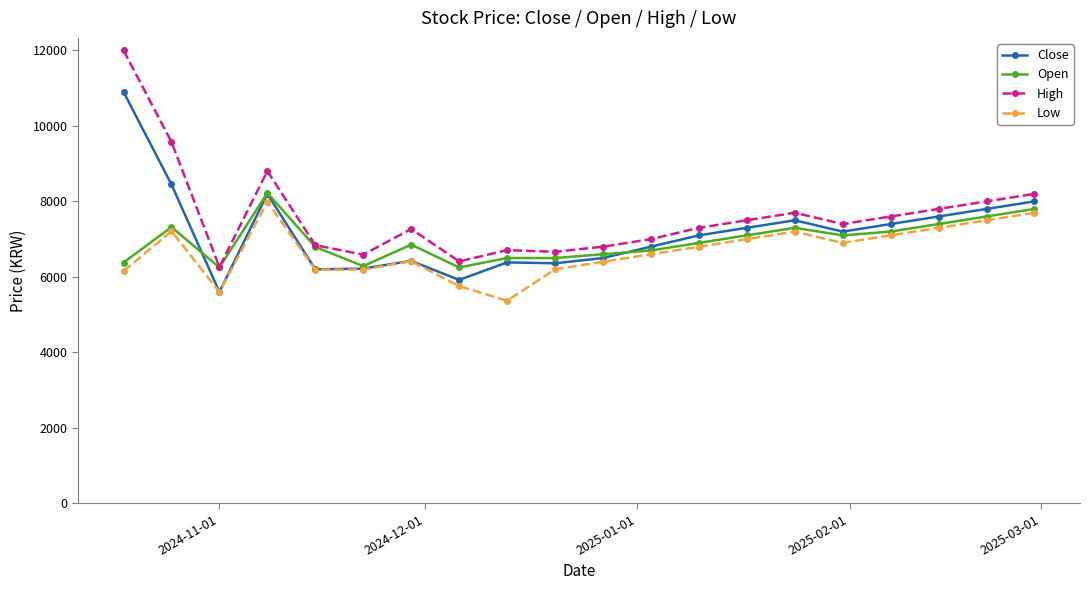

What is the value of the Low point at the 11th from the left?

6400